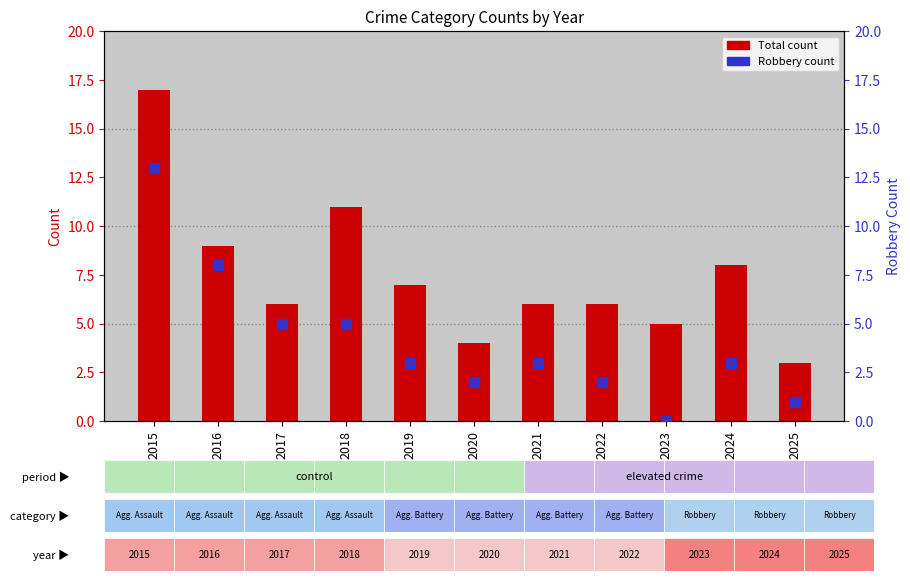

At which category is the sum across all series the highest?

2015